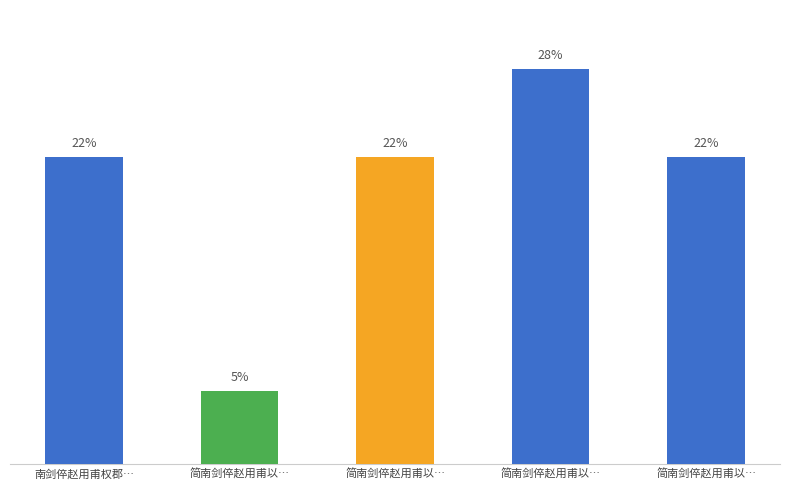

List the labels in order of value, largest first.

简南剑倅赵用甫以…, 简南剑倅赵用甫以…, 南剑倅赵用甫权郡…, 简南剑倅赵用甫以…, 简南剑倅赵用甫以…